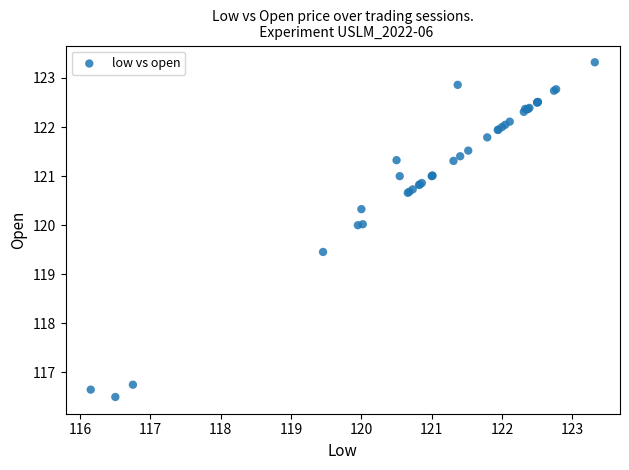

What Y value in the scatter plot is closest to 119?

119.5